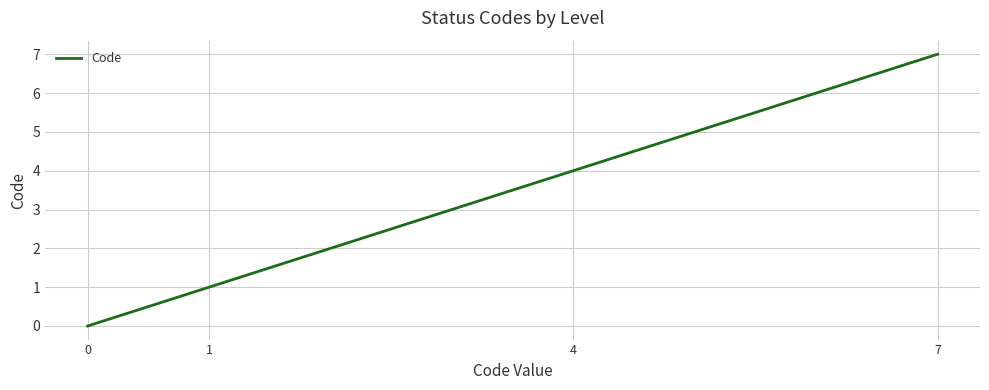

How many categories are shown in the chart?

4